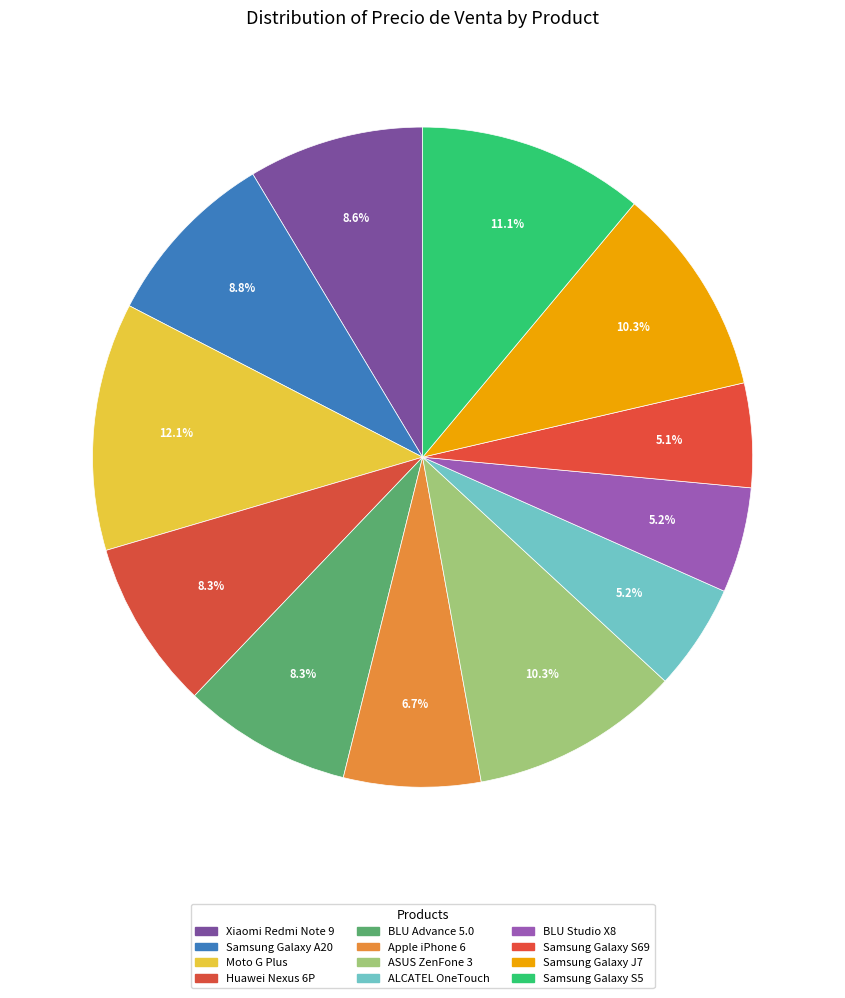

Count the number of slices in the pie.

12